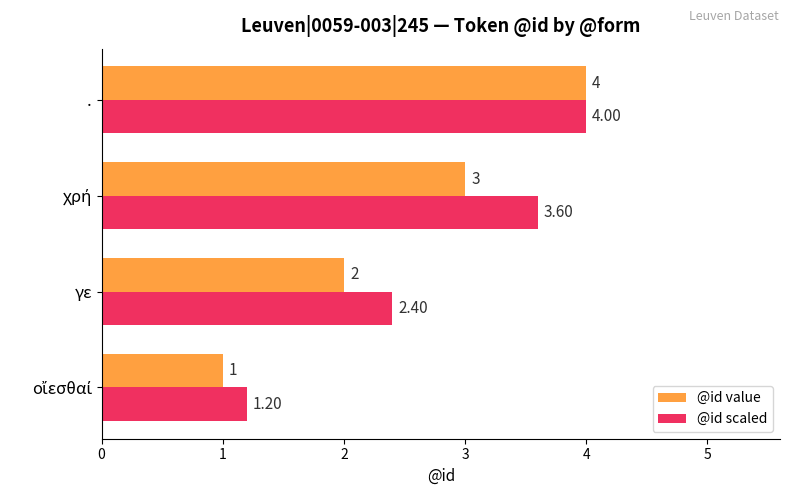

How many values in the @id scaled series are below 3?

2